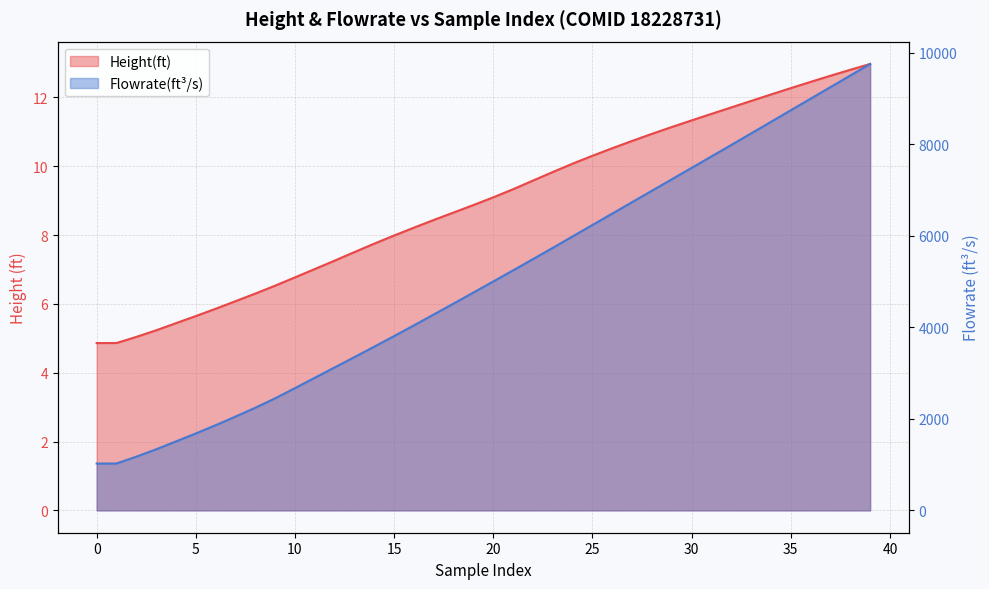

What is the value of the Height(ft) point at the 4th from the left?

5.2